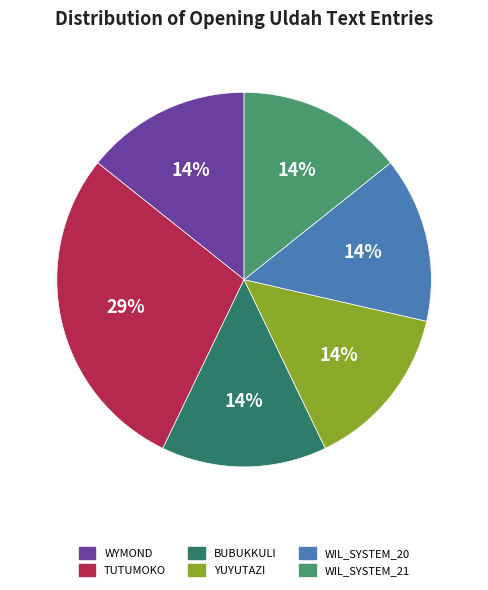

What percentage is the WIL_SYSTEM_20 slice, to the nearest percent?

14%